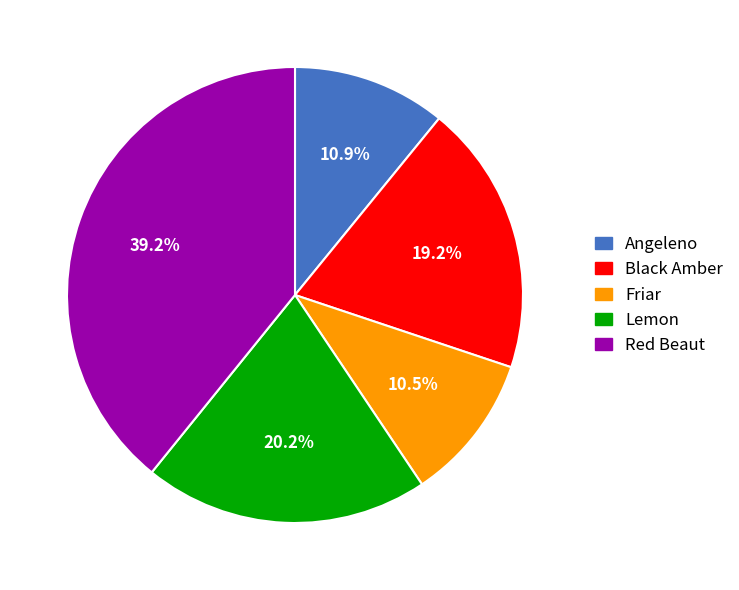

Approximately how many times larger is the value at Red Beaut compared to Black Amber?

2.0